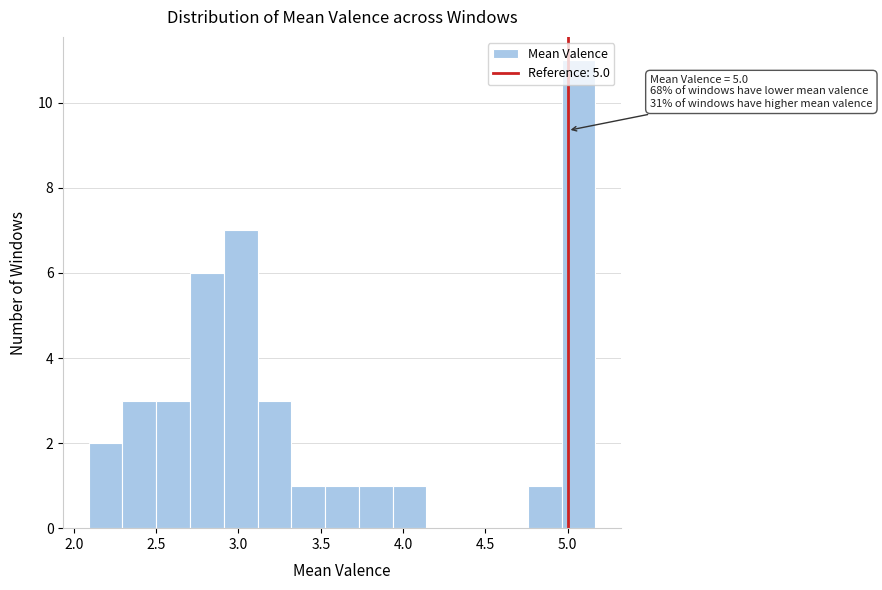

Over which range of the x-axis is the bar tallest?

4.95 to 5.15